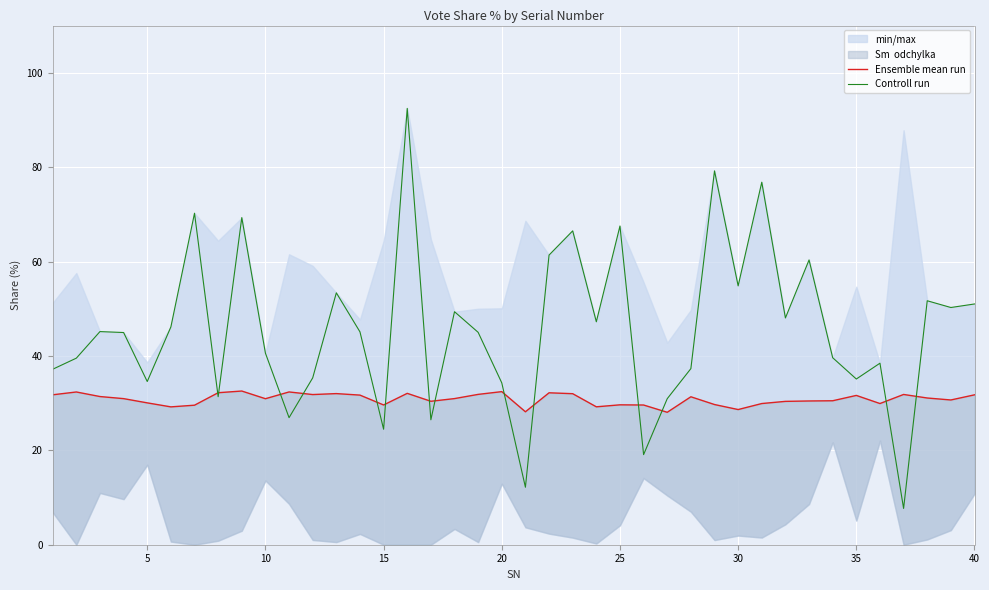

What is the average value of the Controll run series?

45.7